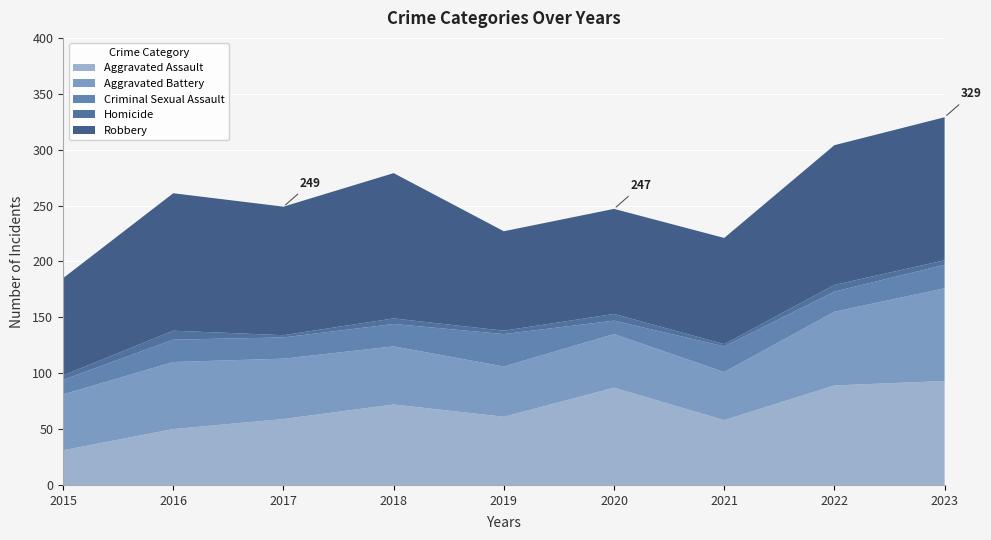

Reading left to right, transcribe all the data shown in this chart.

Aggravated Assault: 31	50	59	72	61	87	58	89	93
Aggravated Battery: 50	60	54	52	45	48	43	66	83
Criminal Sexual Assault: 13	20	19	20	29	12	23	18	21
Homicide: 4	8	2	5	3	6	2	6	4
Robbery: 87	123	115	130	89	94	95	125	128